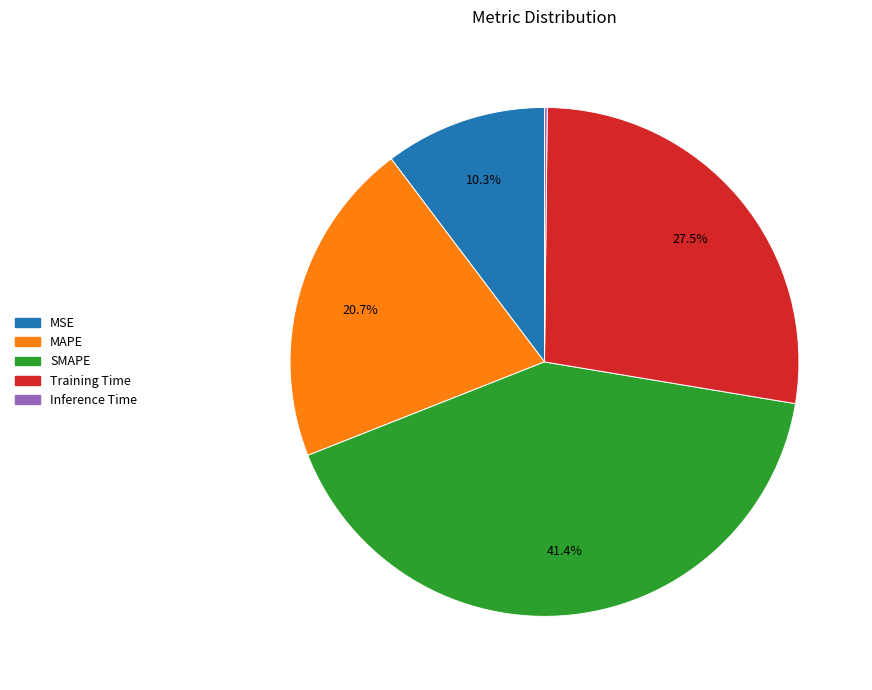

What portion of the pie excludes Training Time?

72.5%